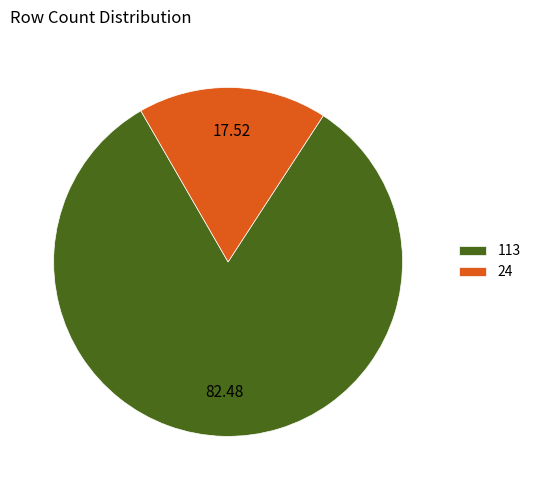

Does 113 represent more than half of the total?

Yes